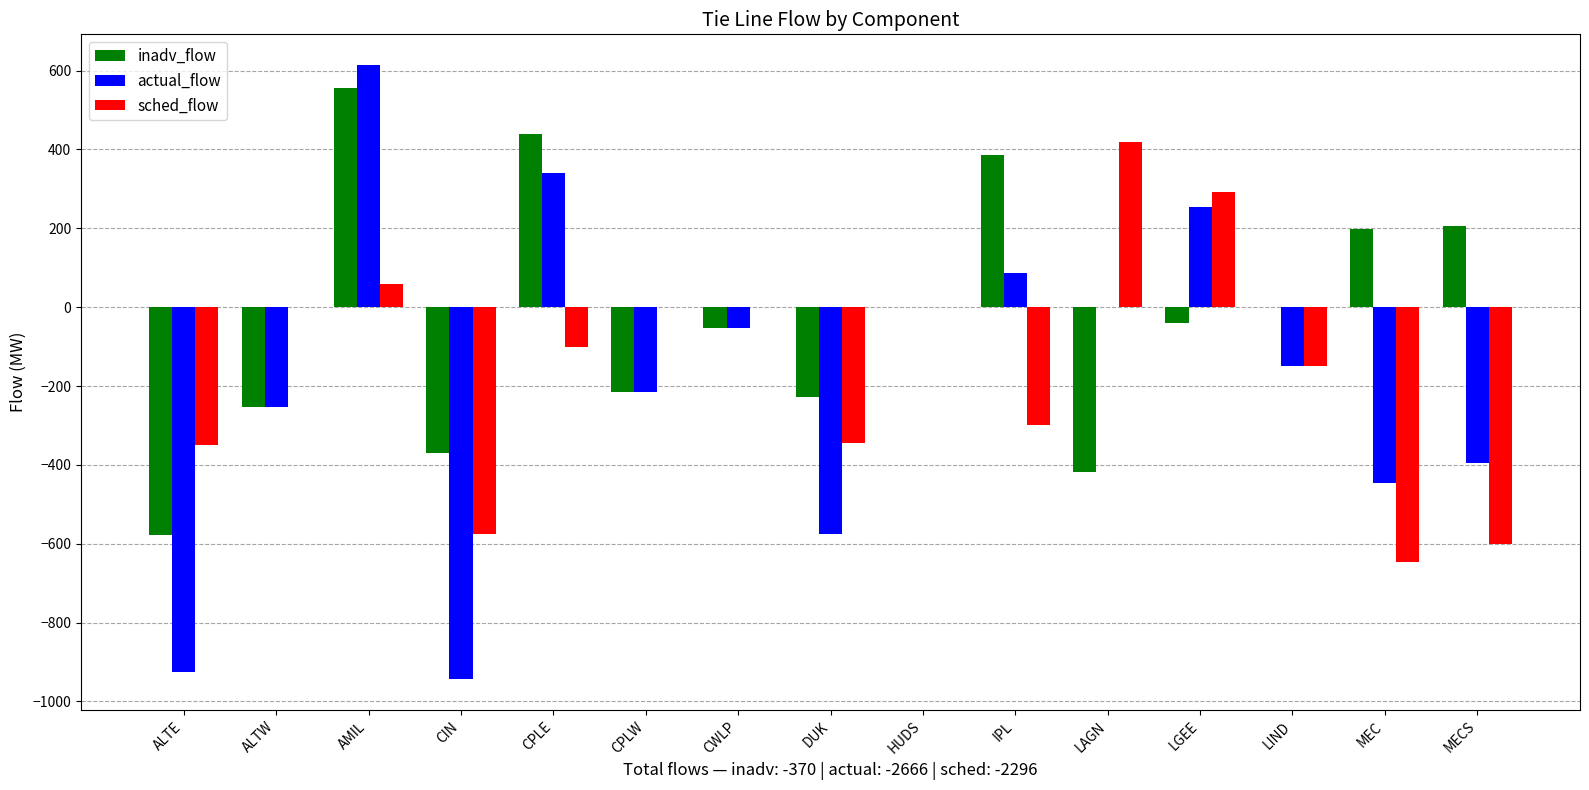

Are the bars grouped side by side (vs. stacked)?

Yes